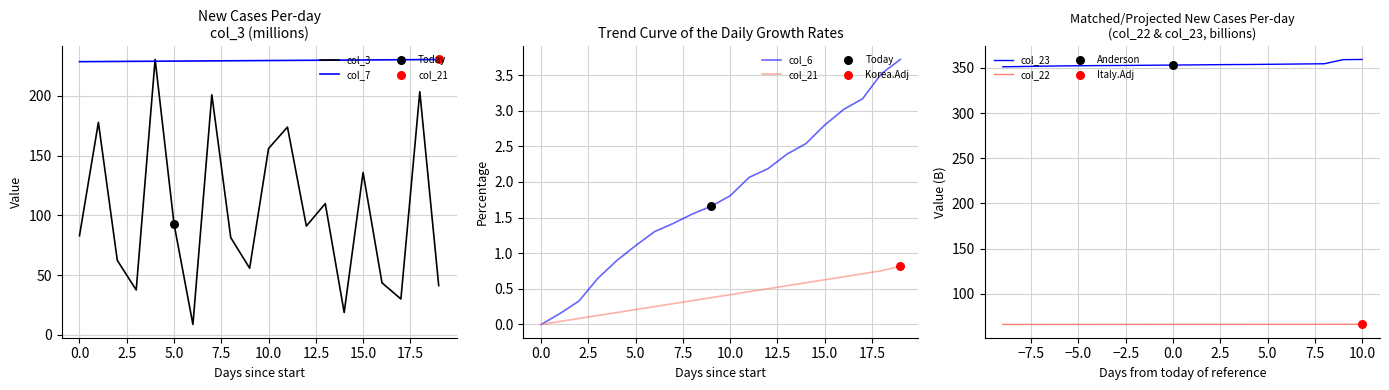

At how many categories does at least one series exceed 246?

20